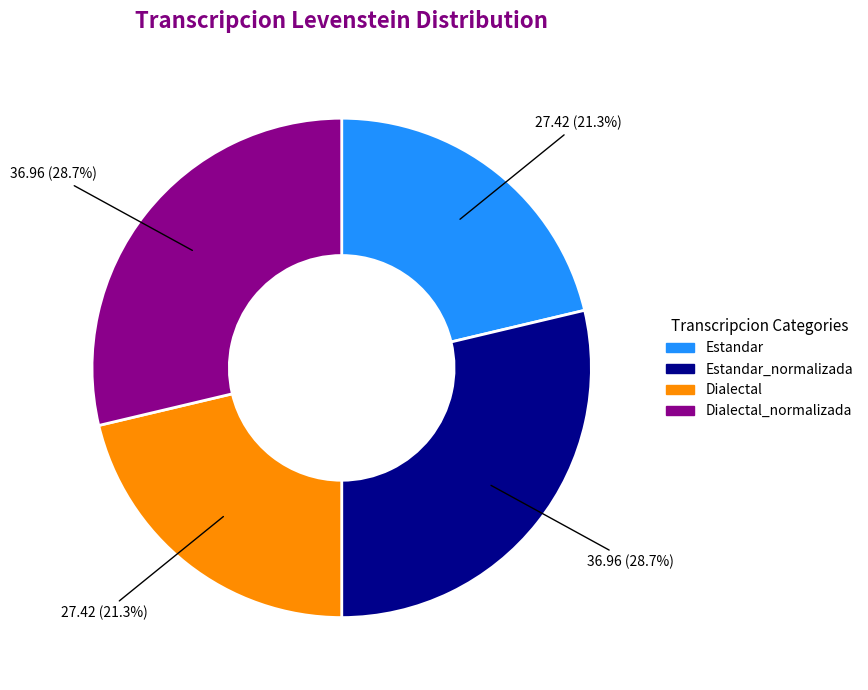

Is it true that Estandar is 21% of the pie?

True